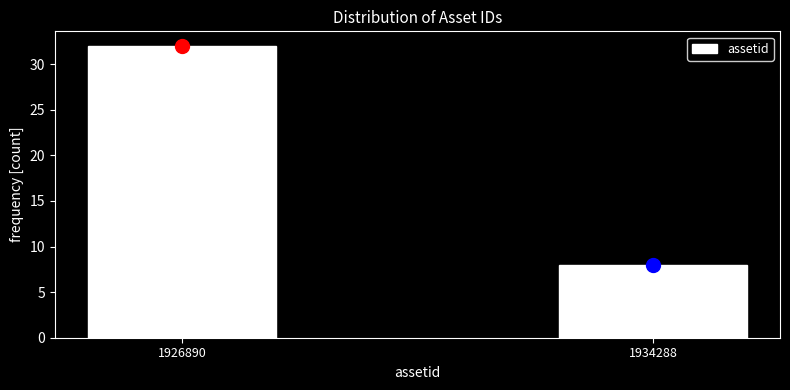

Reading left to right, what are all the values shown in this chart?

32	8